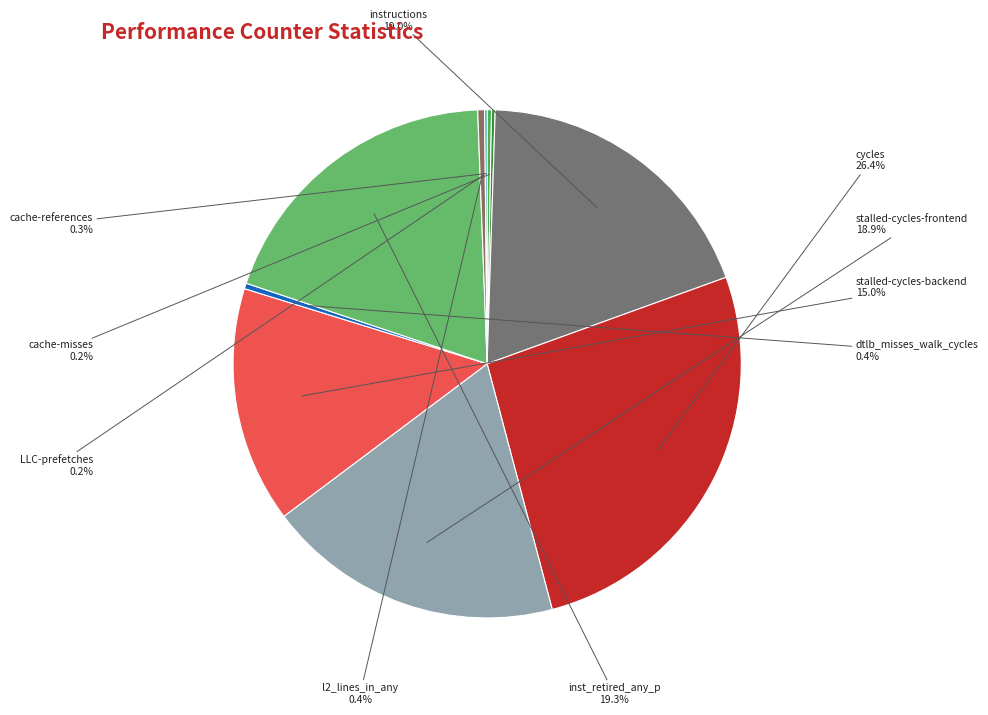

Which category has the biggest portion of the pie?

cycles